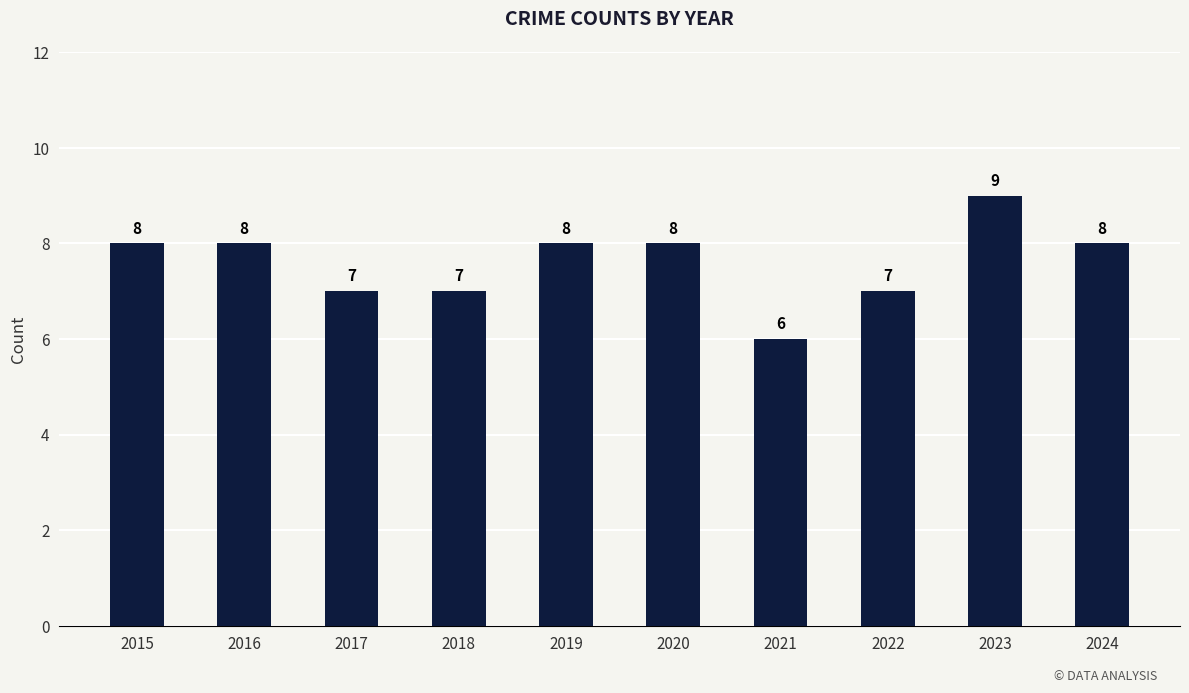

What is the ratio of the value at 2020 to the value at 2022?

1.1